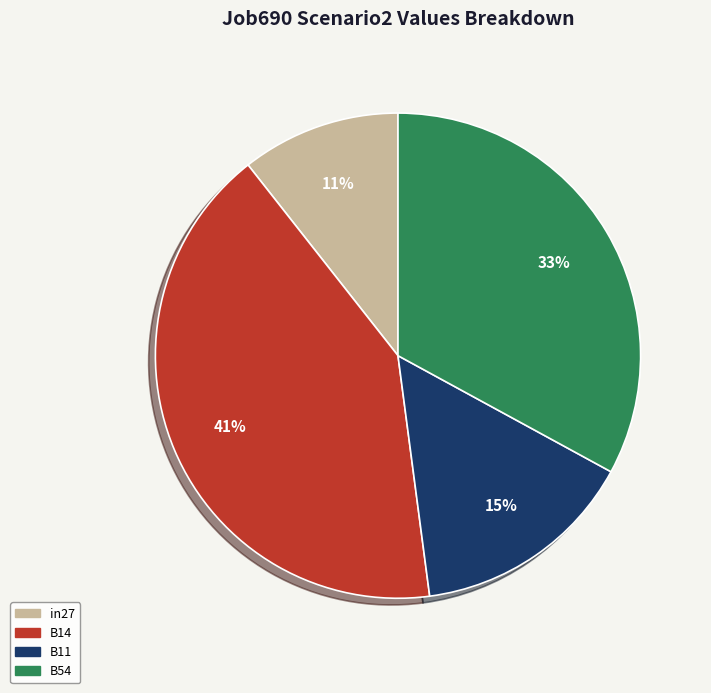

To the nearest percent, what is the average slice percentage?

25%